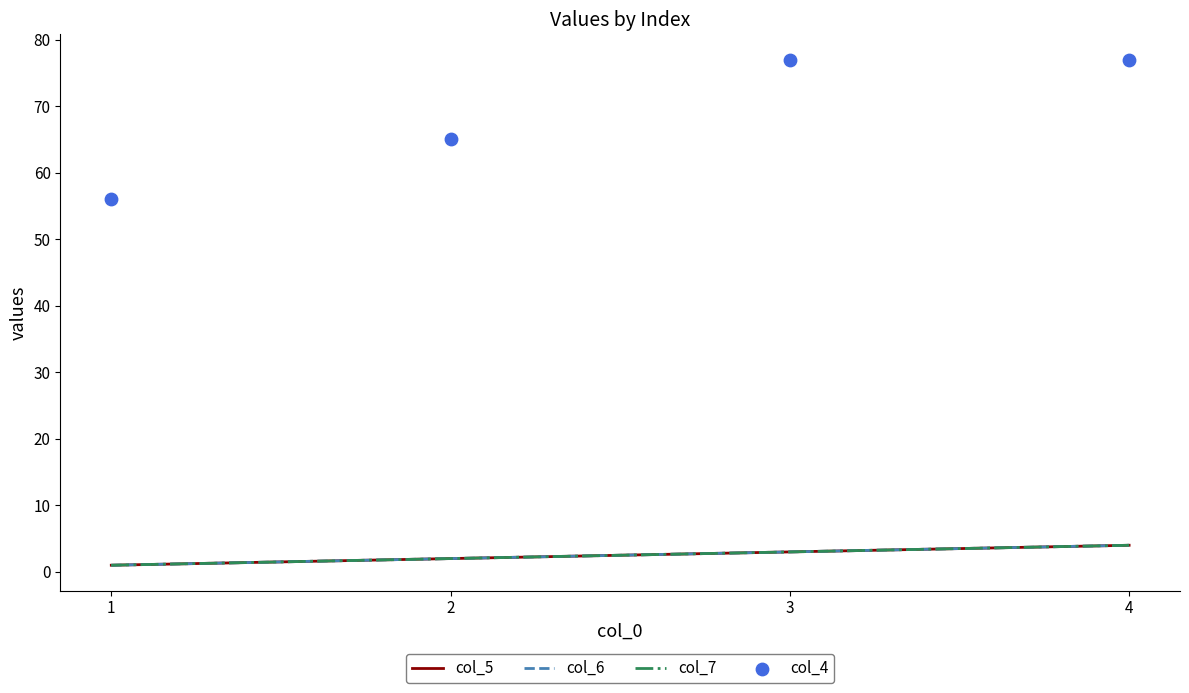

At how many categories does at least one series exceed 28?

4